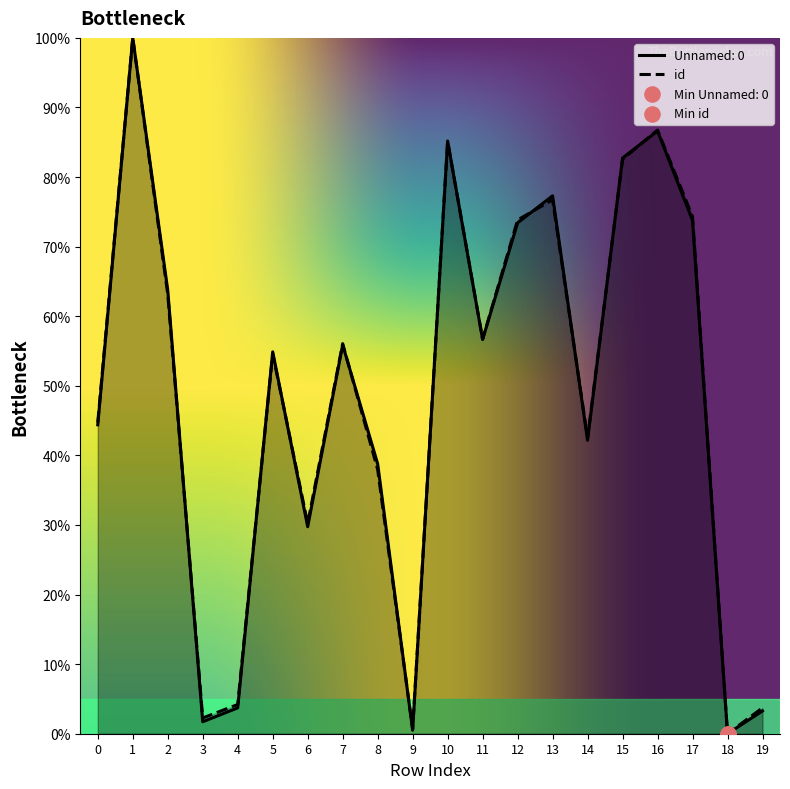

Is the value of Unnamed: 0 at 11 greater than the value of id at 0?

Yes